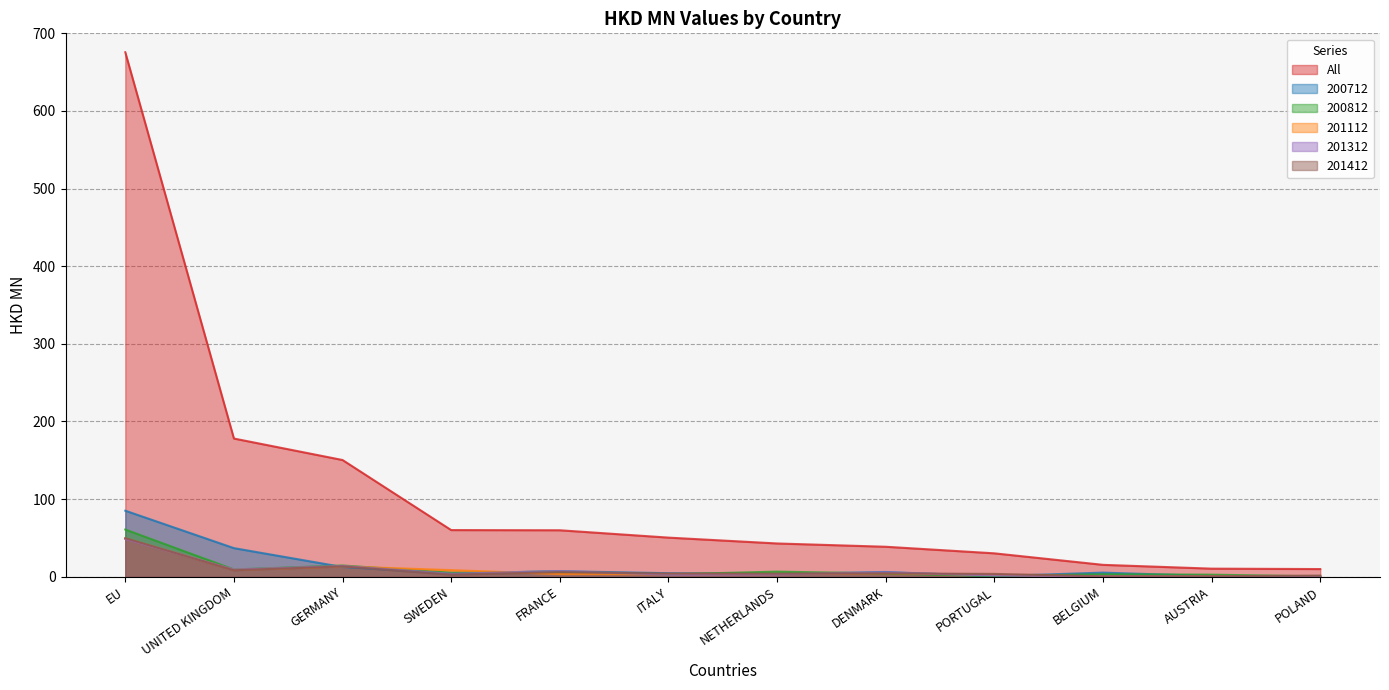

Which label corresponds to the largest value in the chart?

EU